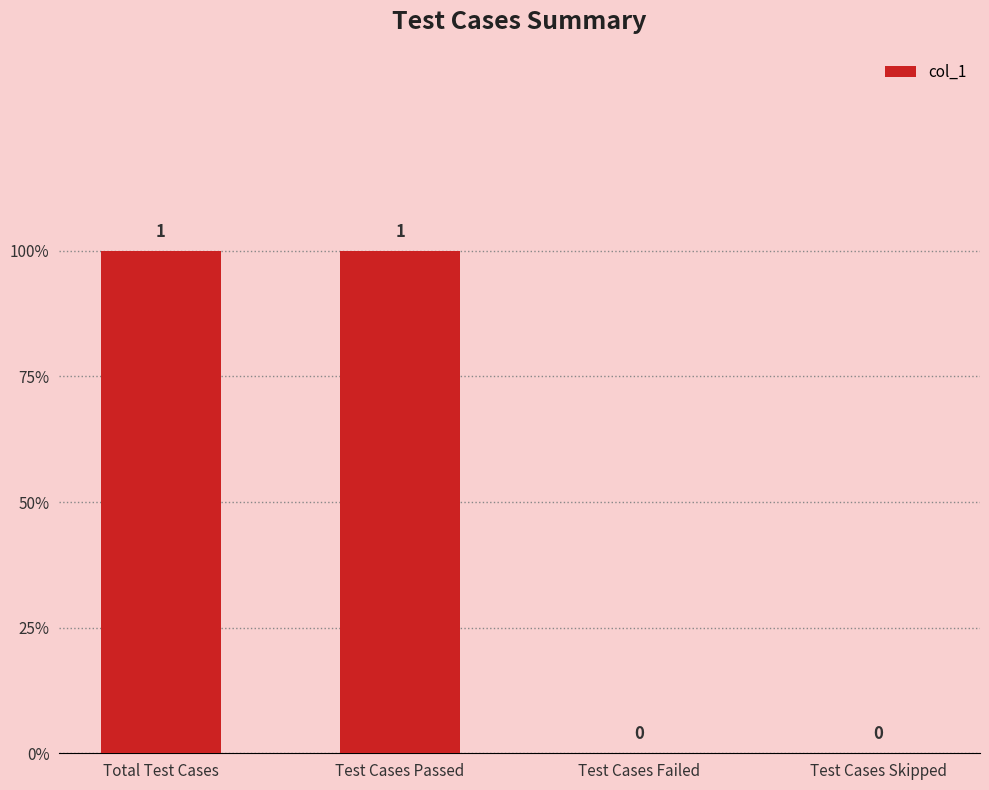

Does the chart contain stacked bars?

No